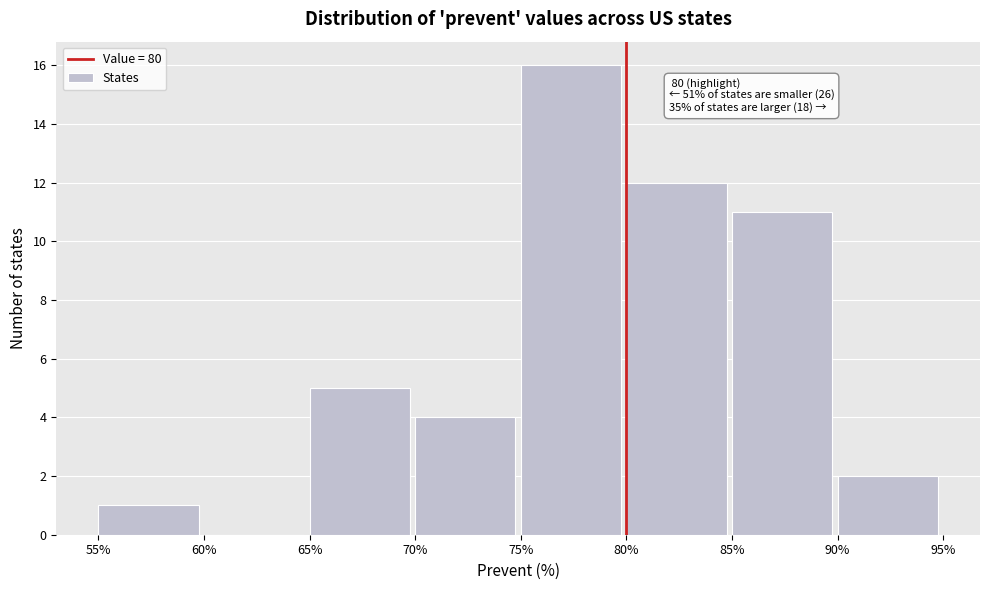

Which range on the x-axis has the tallest bar?

75% to 80%